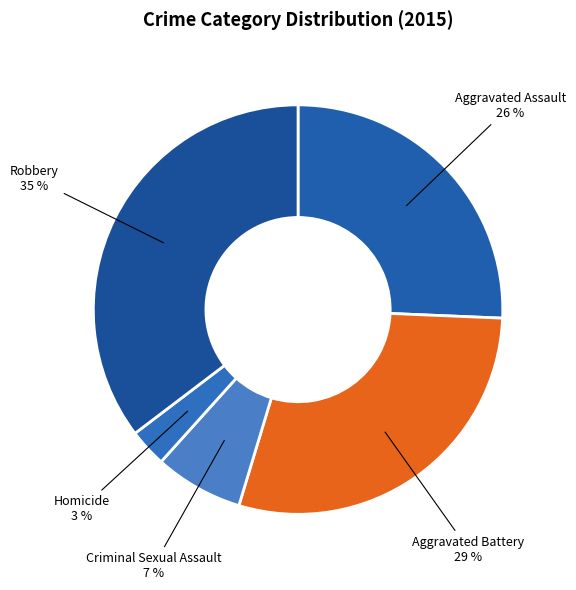

Is there a majority slice in this chart?

No